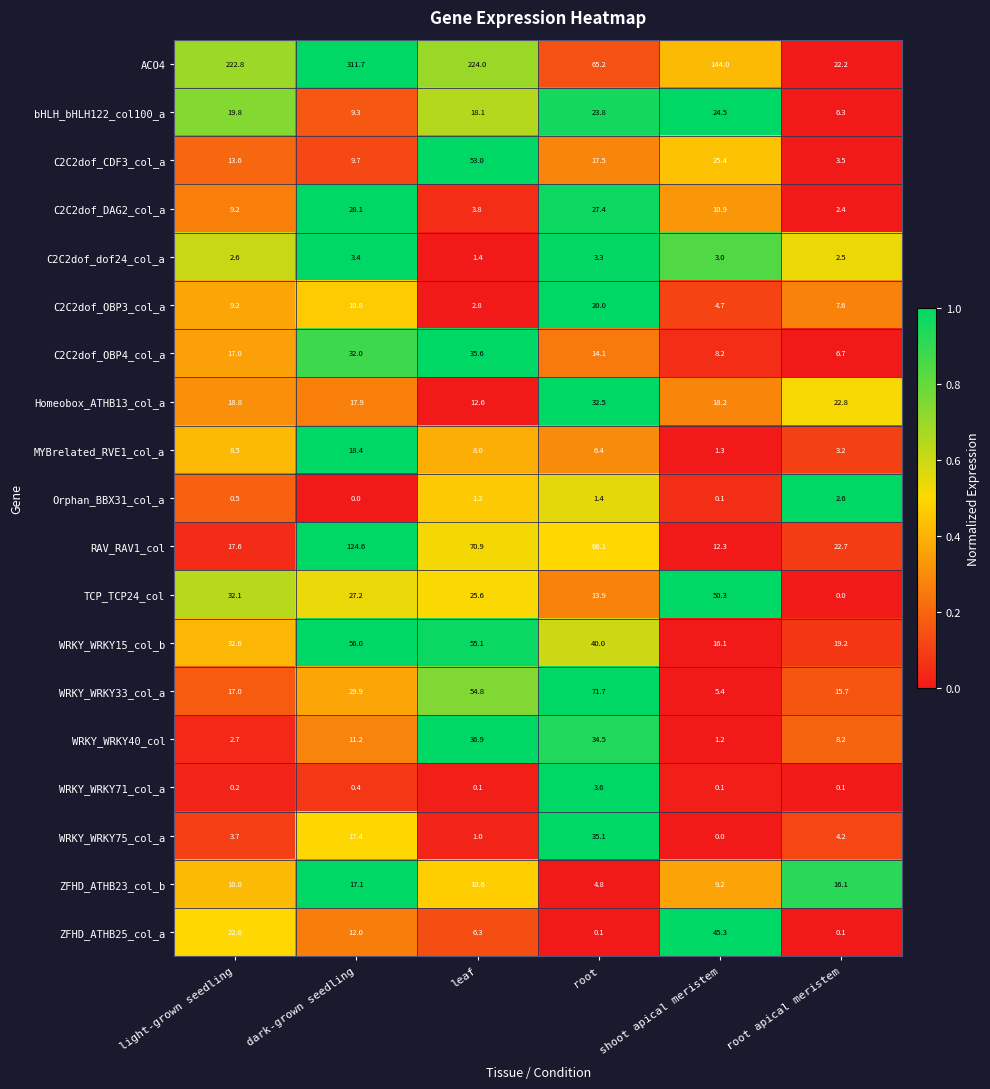

At which category is the sum across all series the highest?

dark-grown seedling